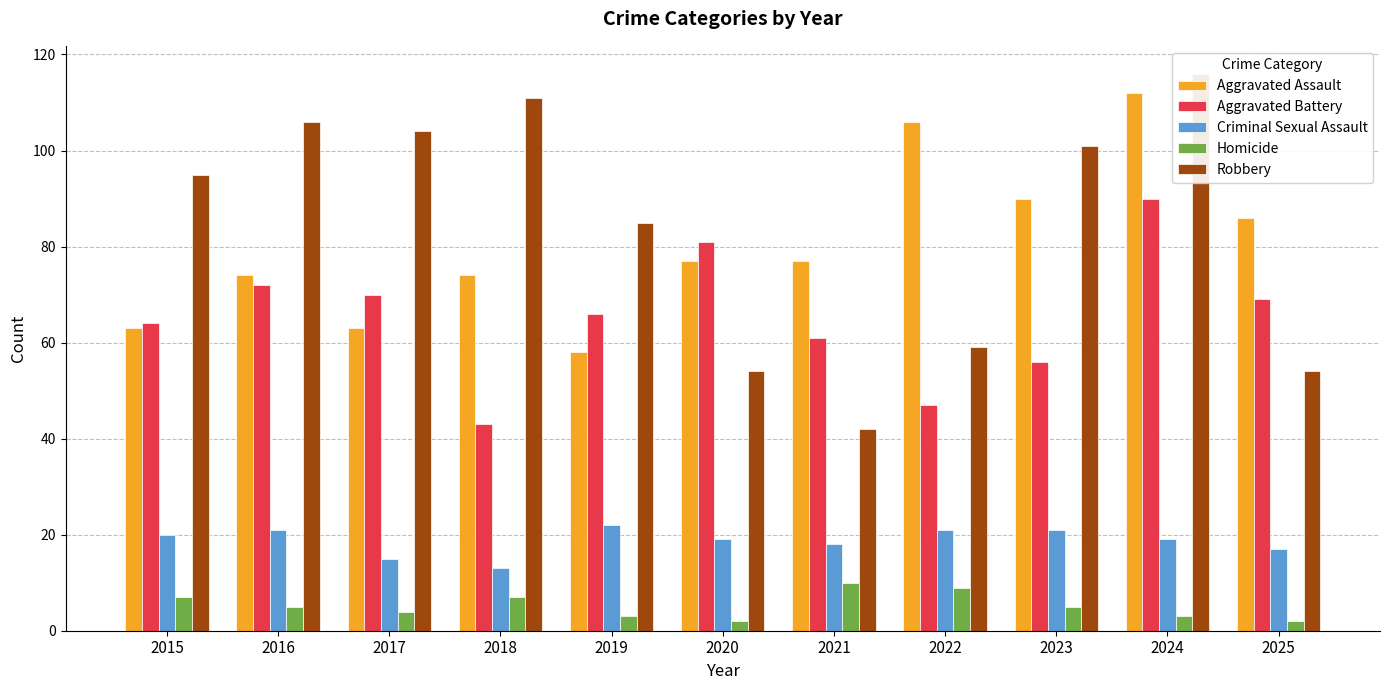

List the series in order of their peak value, highest first.

Robbery, Aggravated Assault, Aggravated Battery, Criminal Sexual Assault, Homicide